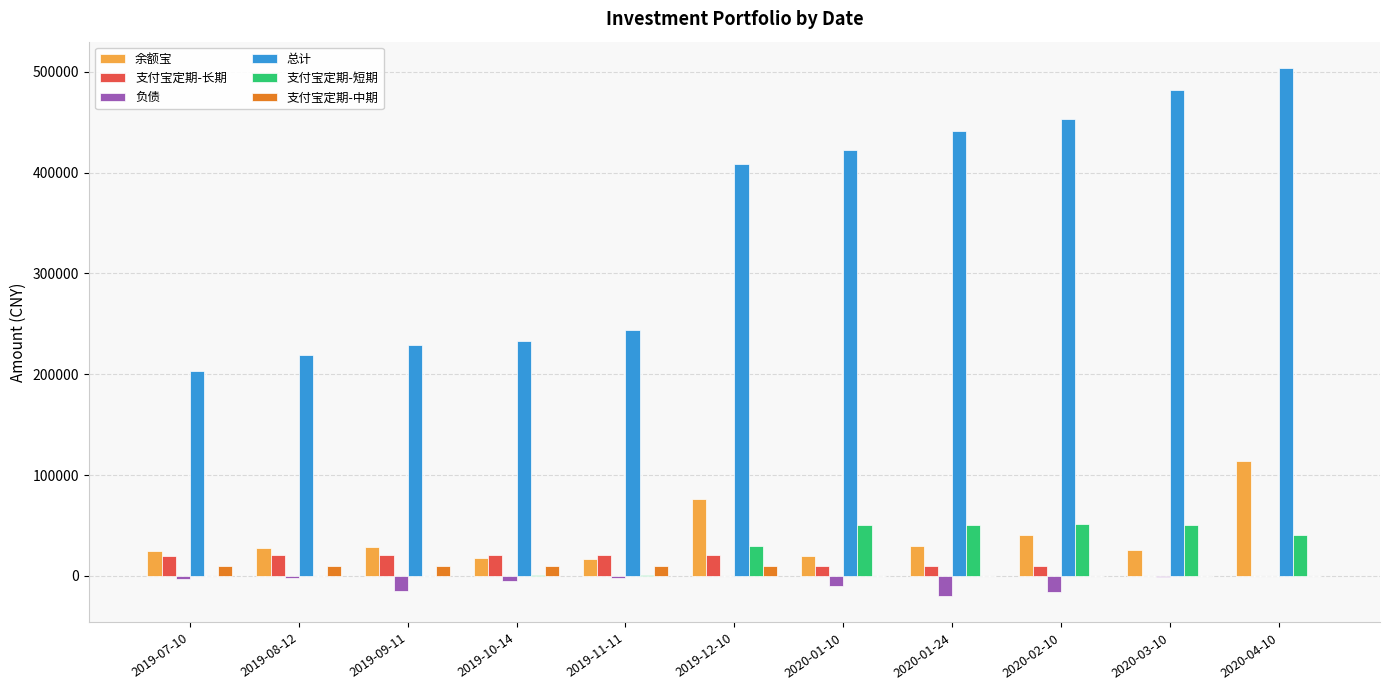

Which series has the largest total across all categories?

总计